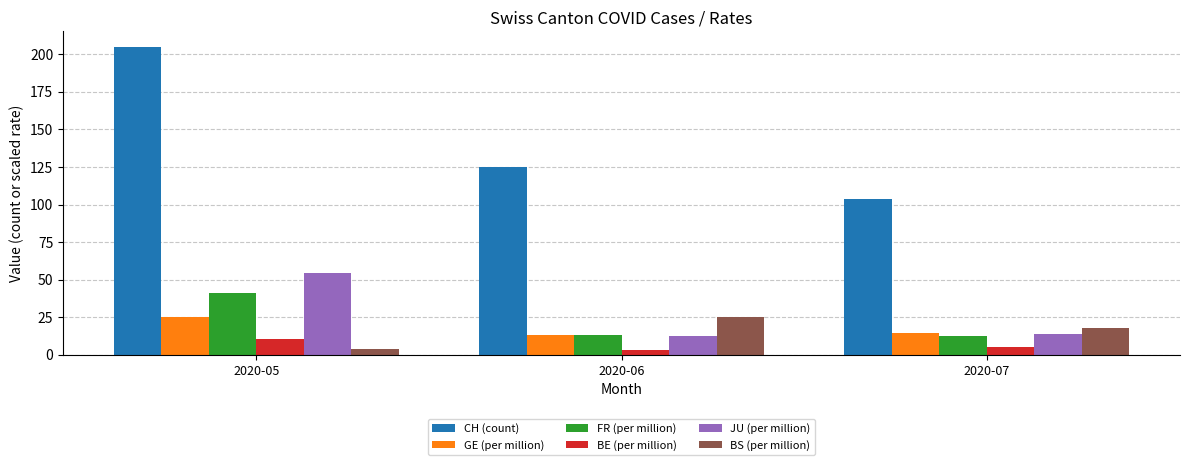

What are all the series names shown in the legend?

CH (count), GE (per million), FR (per million), BE (per million), JU (per million), BS (per million)